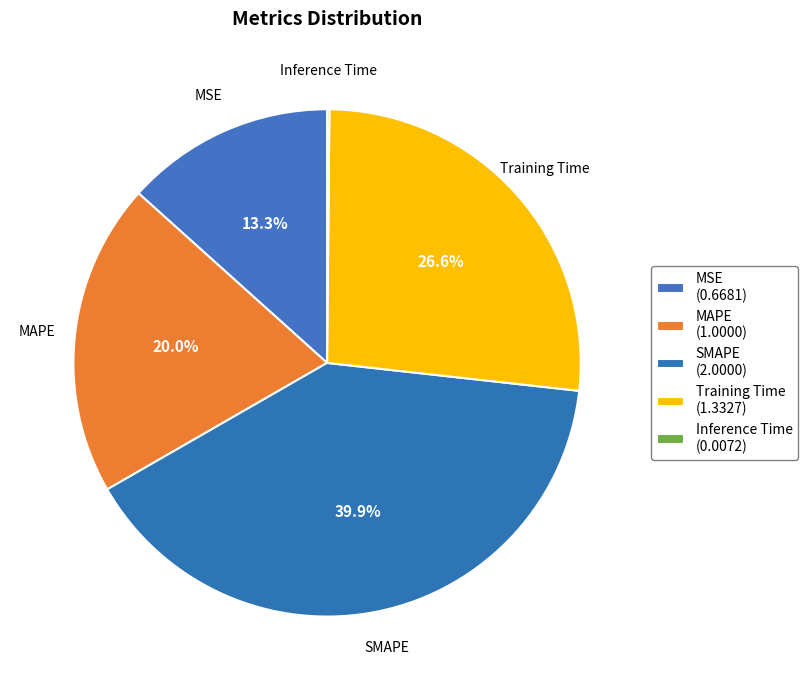

Is it true that Training Time is 14% of the pie?

False